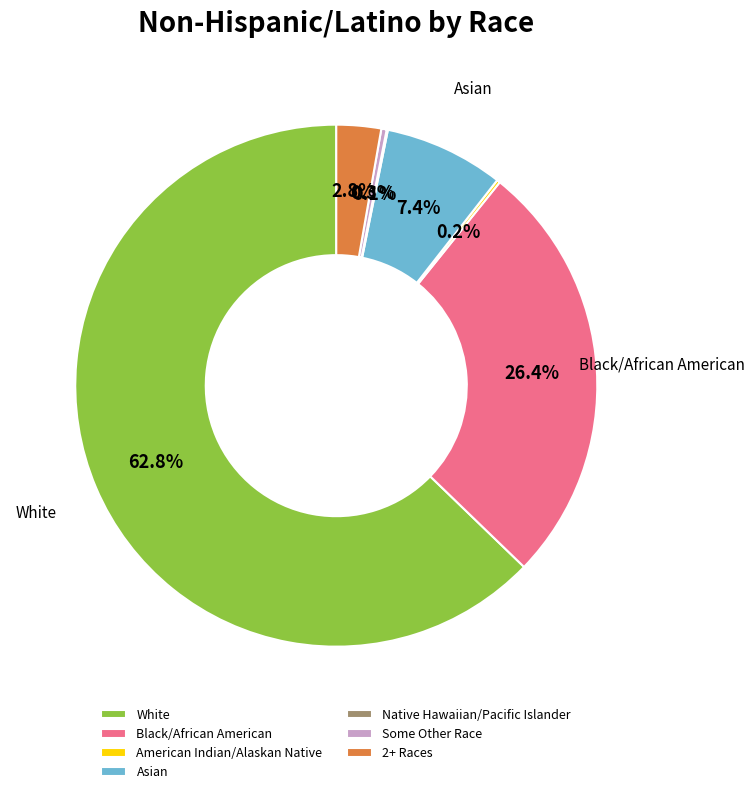

How much of the chart is everything except Asian?

92.6%